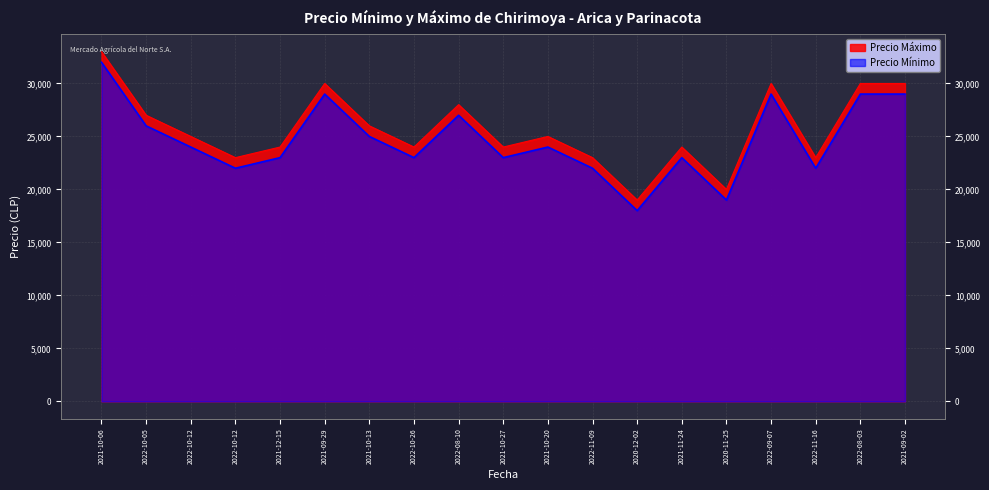

What is the label of the 4th point from the right?

2022-09-07